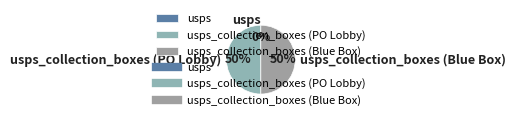

To the nearest percent, what is the difference between the largest and smallest slice percentages?

50%